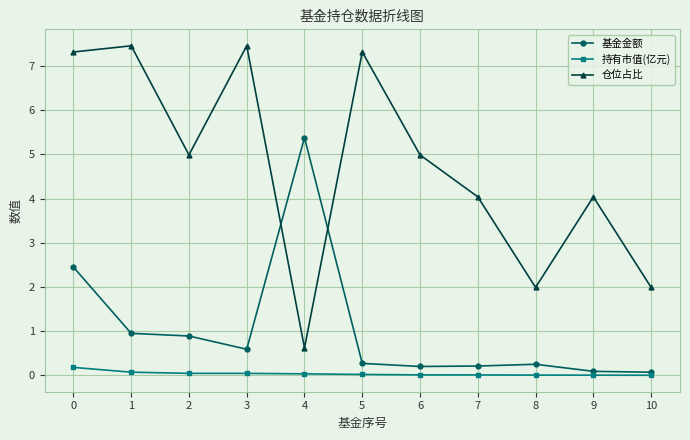

Which series has the largest total across all categories?

仓位占比